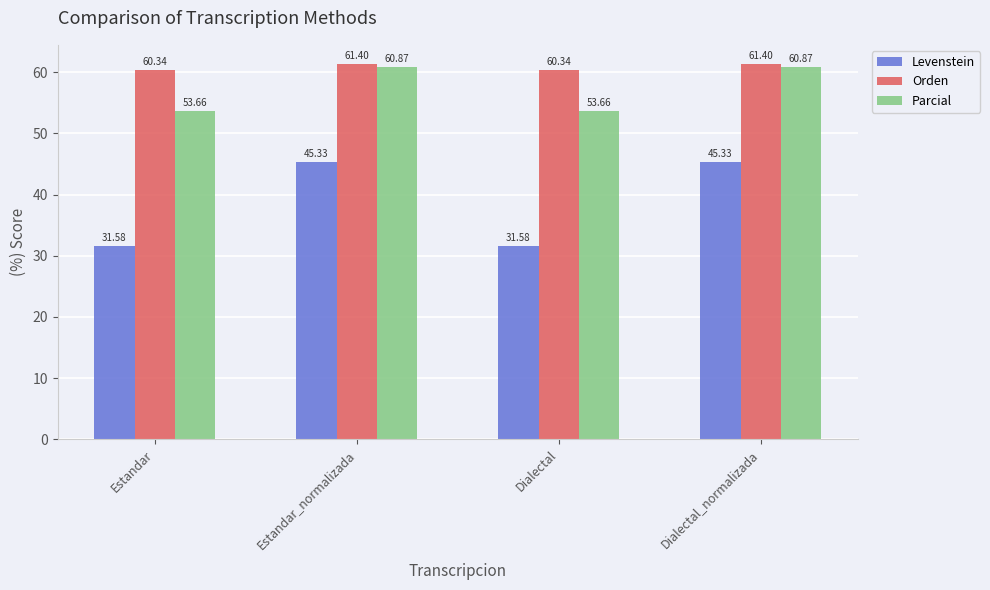

At how many categories does at least one series exceed 51?

4